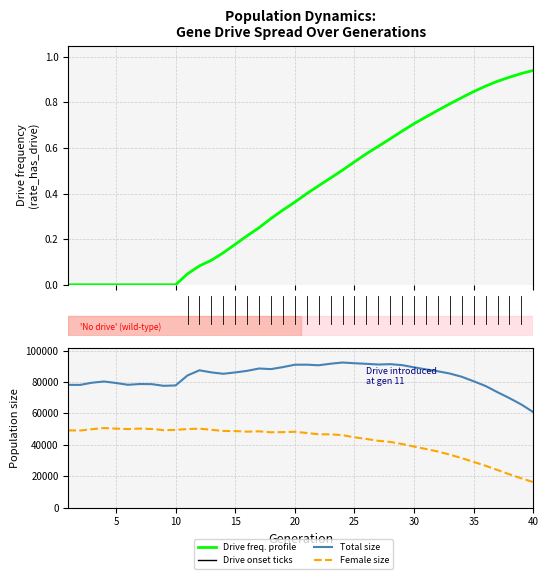

Count the number of categories in the chart.

40